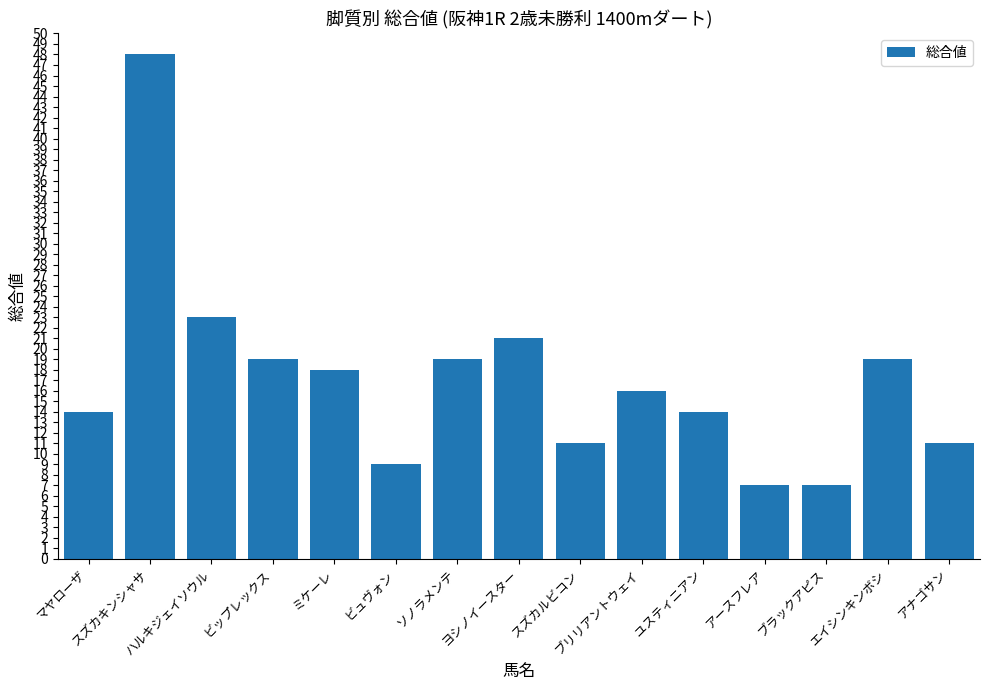

Approximately how many times larger is the value at ブラックアピス compared to ハルキジェイソウル?

0.3